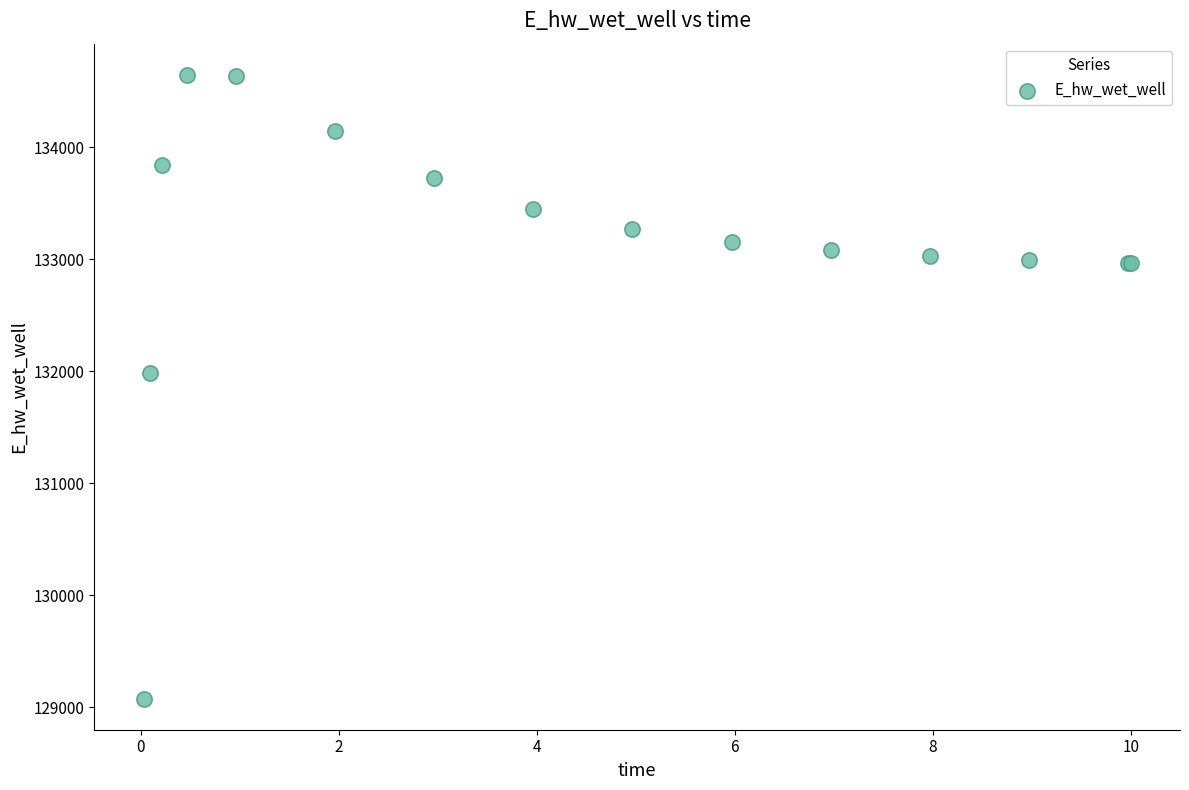

What Y value in the scatter plot is closest to 131862?

131983.8